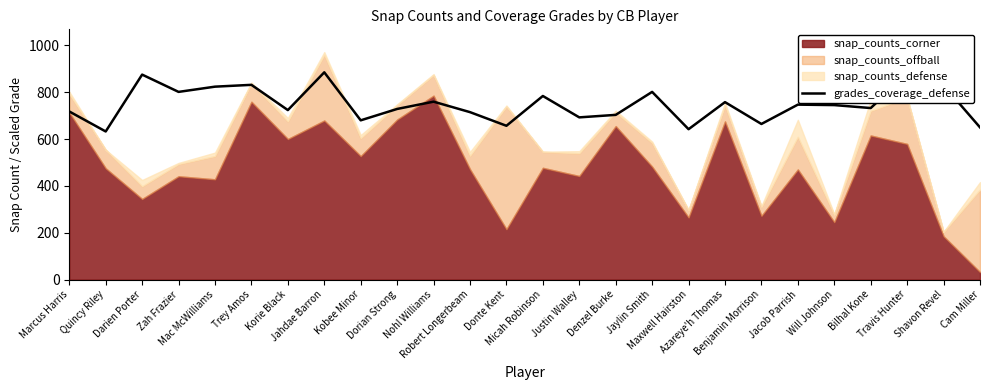

What is the lowest value of the grades_coverage_defense series?

632.1